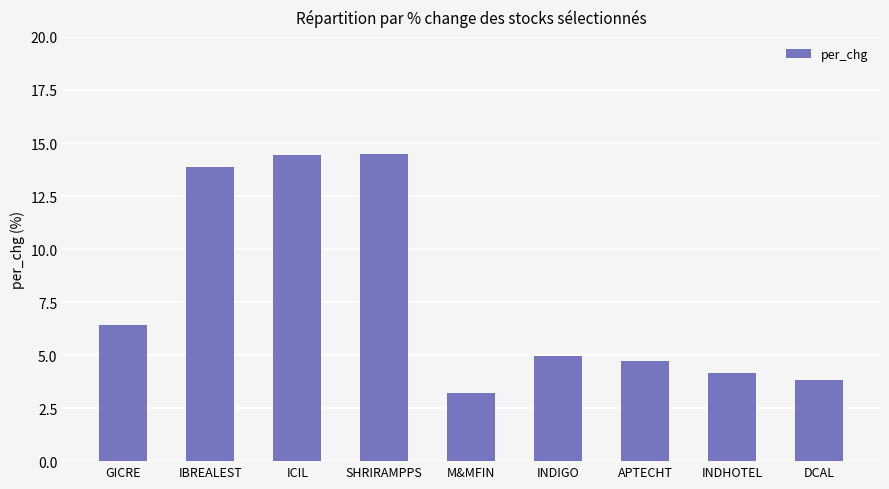

At which label does the data first exceed 4?

GICRE